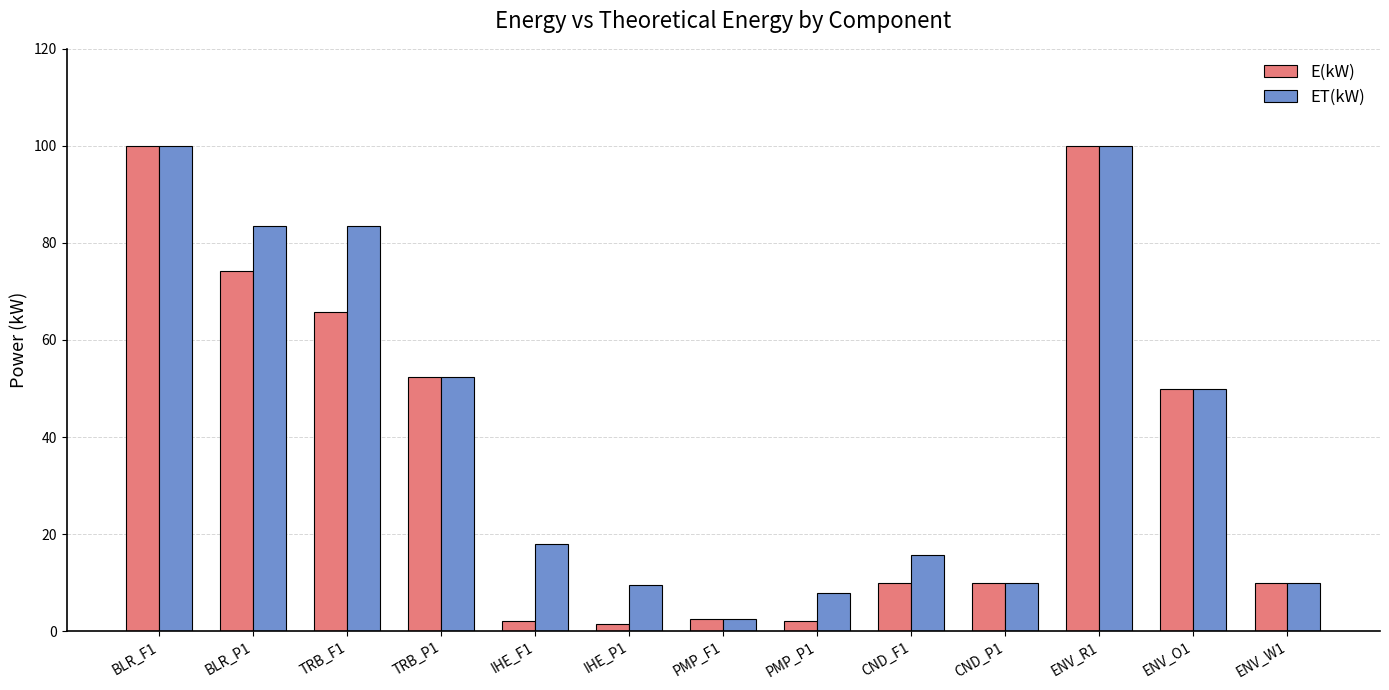

What is the maximum value for E(kW)?

100.0